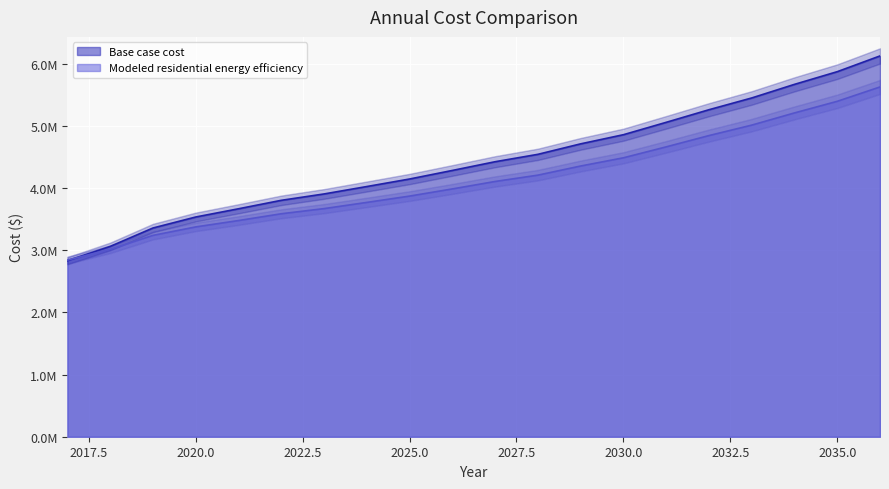

The Modeled residential energy efficiency series shows 5630441.7 at 2036. True or false?

True